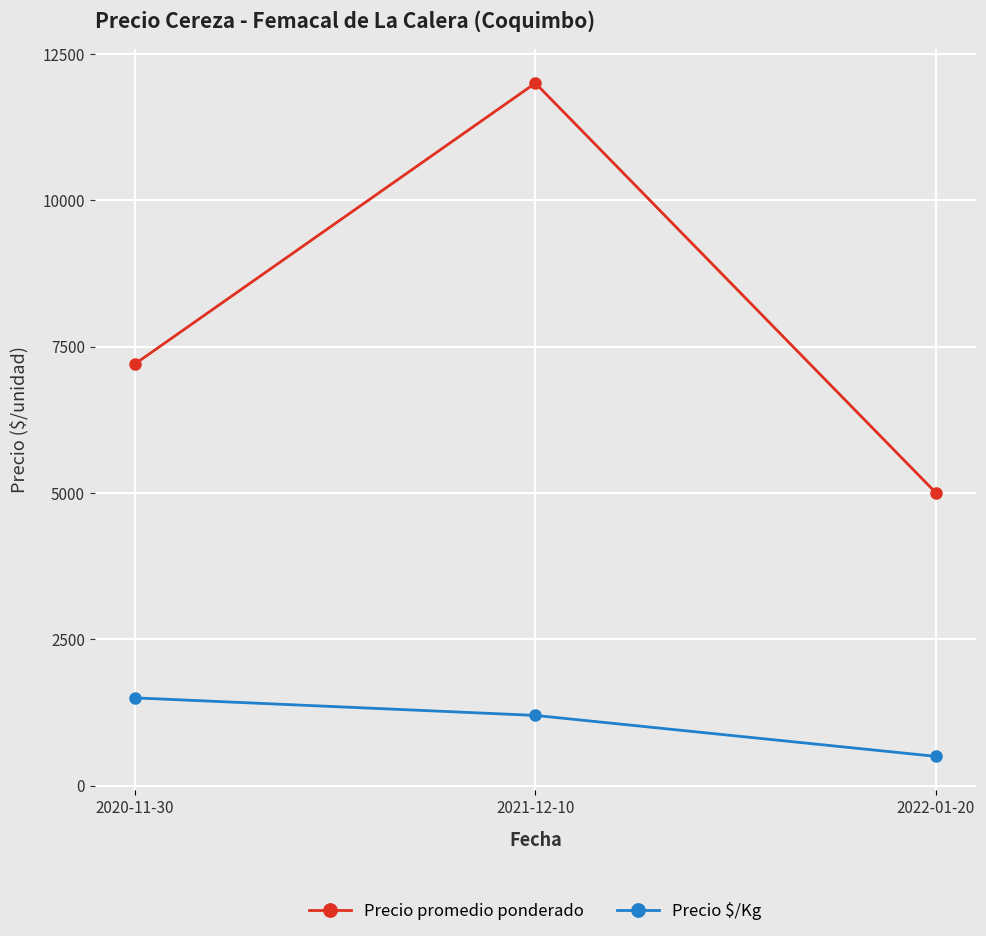

Between 2020-11-30 and 2021-12-10, which series saw the biggest shift?

Precio promedio ponderado